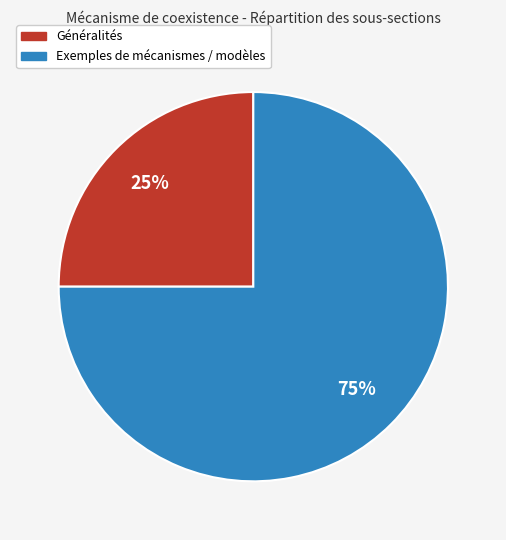

Which has a higher value, Généralités or Exemples de mécanismes / modèles?

Exemples de mécanismes / modèles